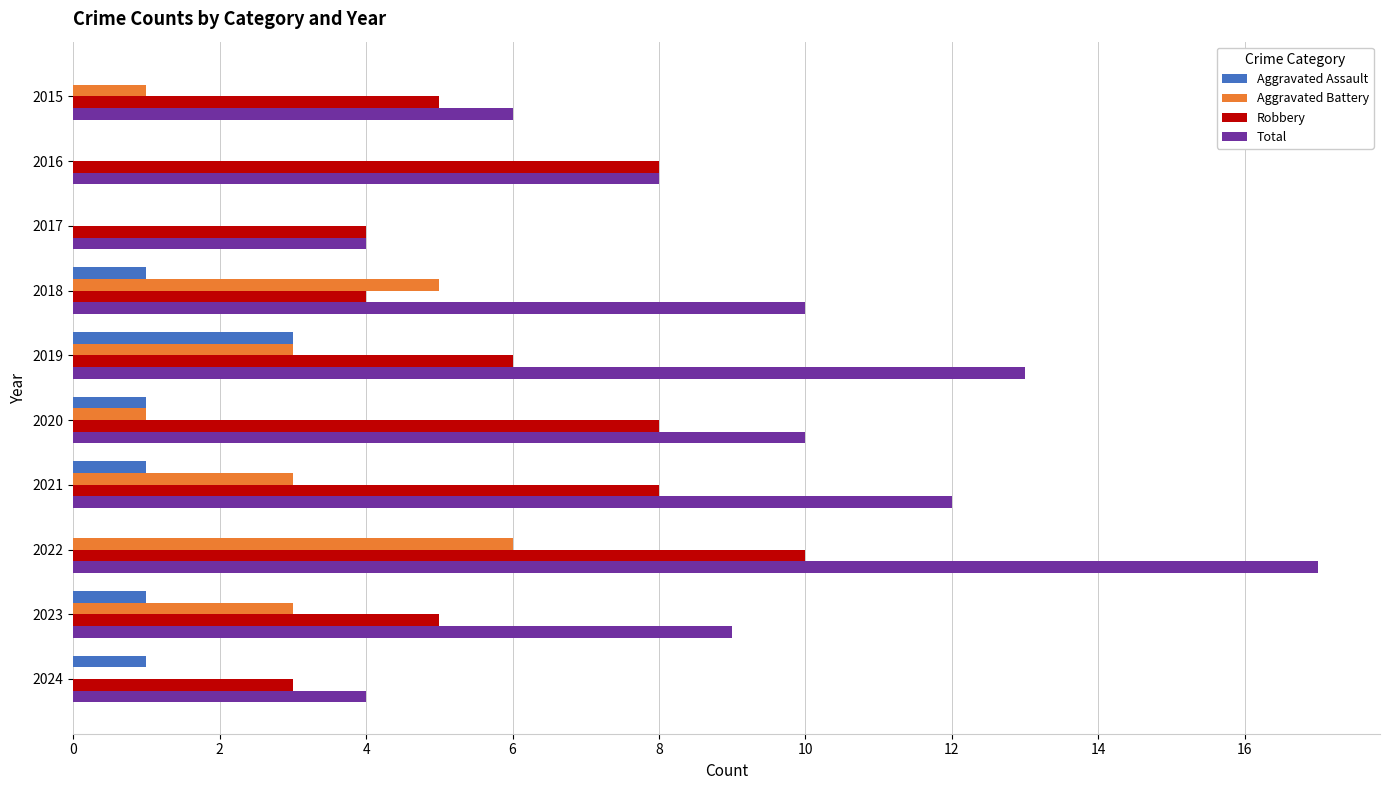

What is the highest value of the Aggravated Assault series?

3